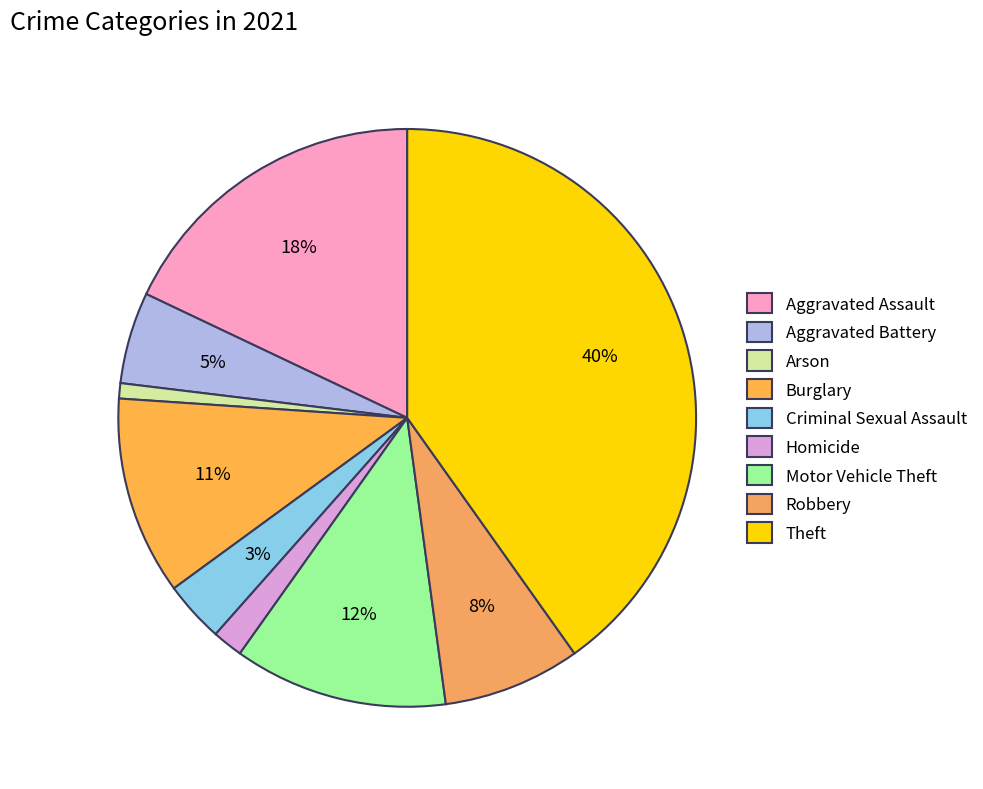

Does any single category account for the majority?

No